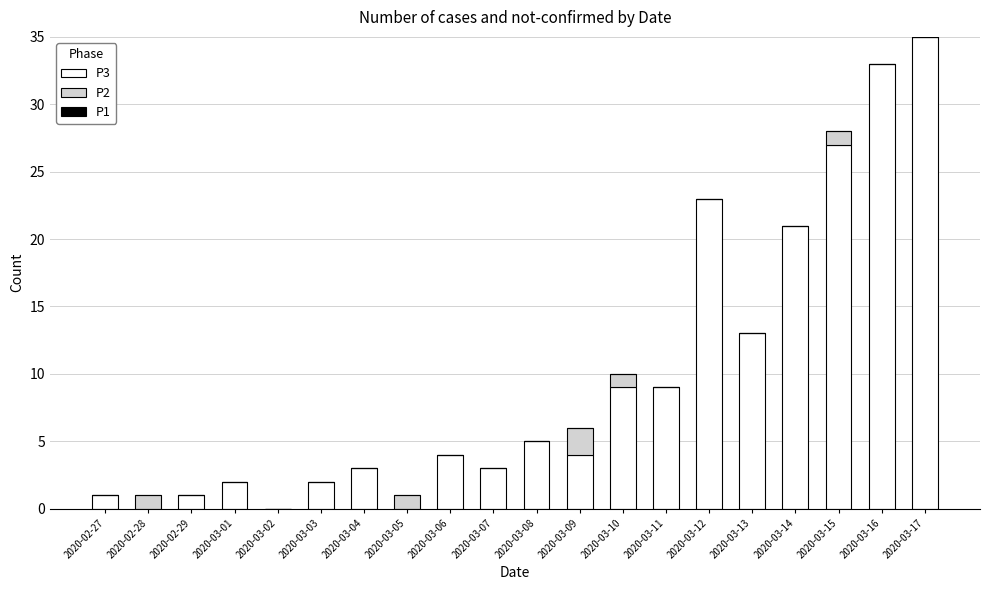

What is the total value across all series at 2020-03-10?

10